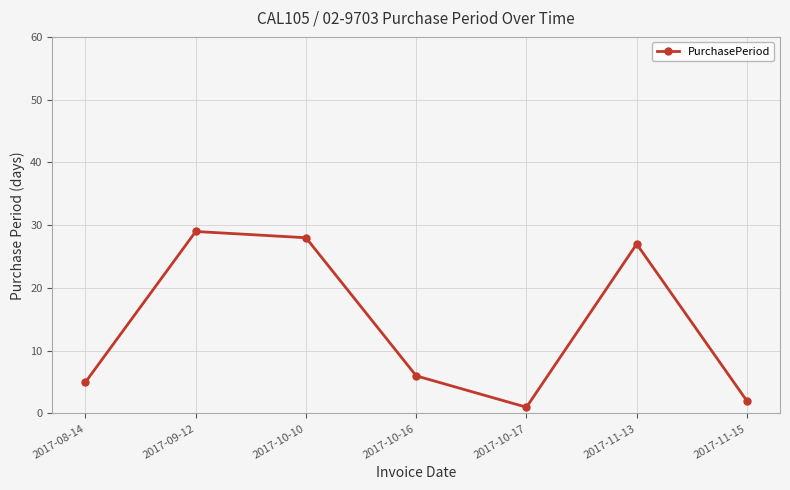

Between 2017-08-14 and 2017-10-16, which is larger?

2017-10-16